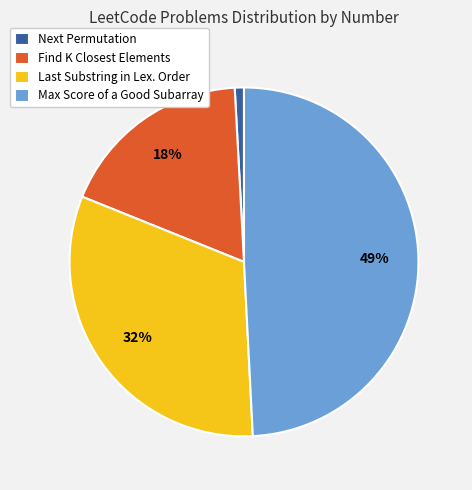

Count the number of slices in the pie.

4